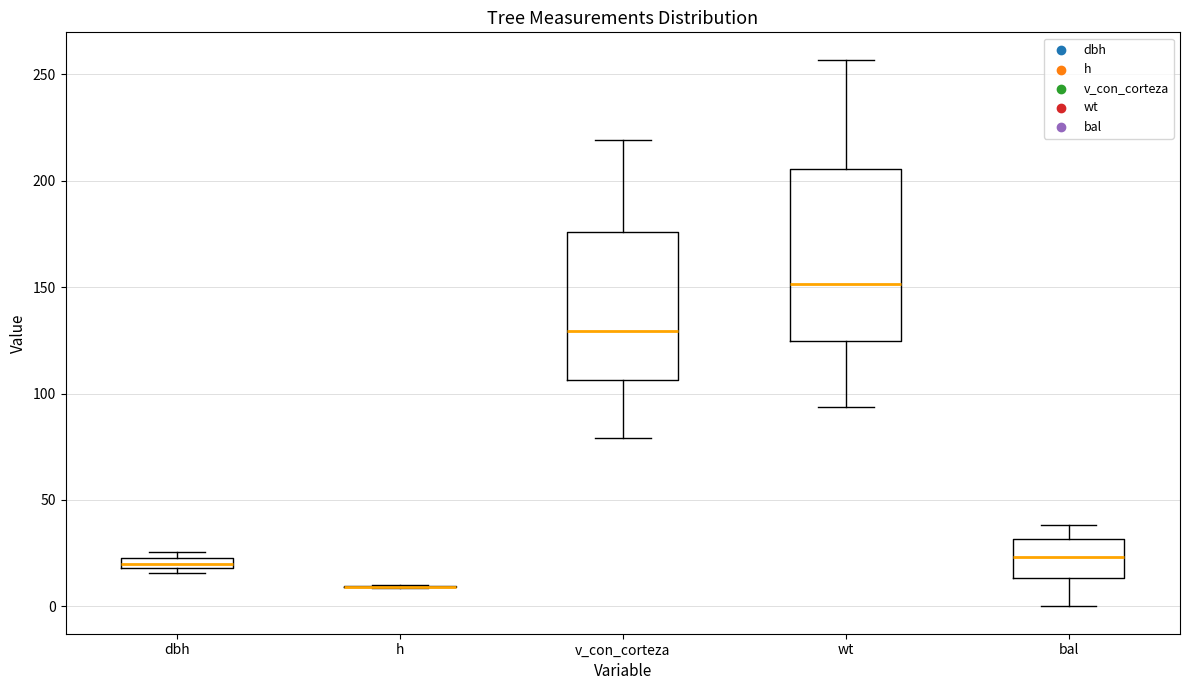

Which box is the tallest, from its lower edge to its upper edge?

wt